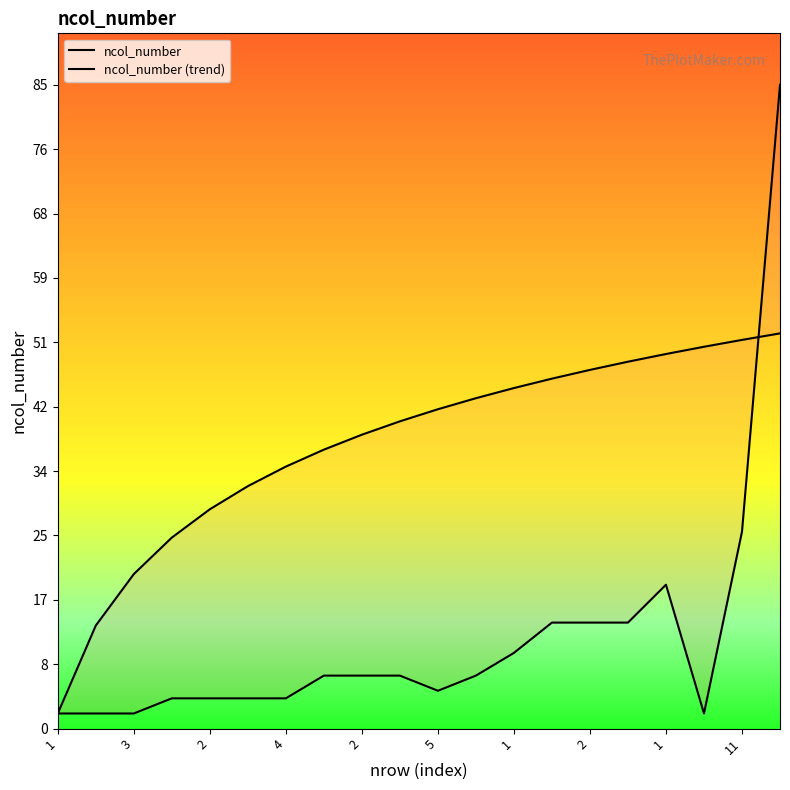

What is the maximum value shown in the chart?

85.0